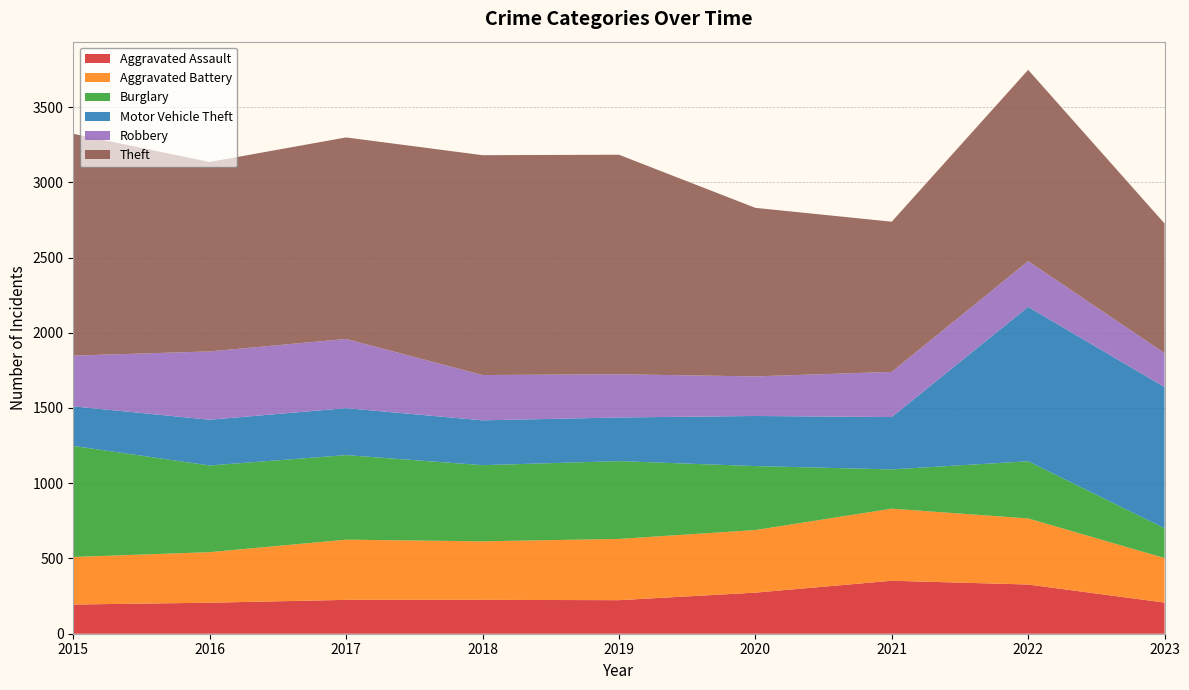

Reading left to right, what are all the values shown in this chart?

Aggravated Assault: 2015=194	2016=206	2017=225	2018=225	2019=223	2020=273	2021=352	2022=327	2023=207
Aggravated Battery: 2015=316	2016=336	2017=400	2018=389	2019=407	2020=416	2021=479	2022=439	2023=296
Burglary: 2015=738	2016=576	2017=562	2018=506	2019=517	2020=425	2021=261	2022=380	2023=198
Motor Vehicle Theft: 2015=263	2016=304	2017=312	2018=298	2019=290	2020=333	2021=348	2022=1026	2023=938
Robbery: 2015=337	2016=454	2017=460	2018=301	2019=287	2020=263	2021=300	2022=304	2023=226
Theft: 2015=1474	2016=1259	2017=1339	2018=1461	2019=1459	2020=1120	2021=998	2022=1271	2023=861